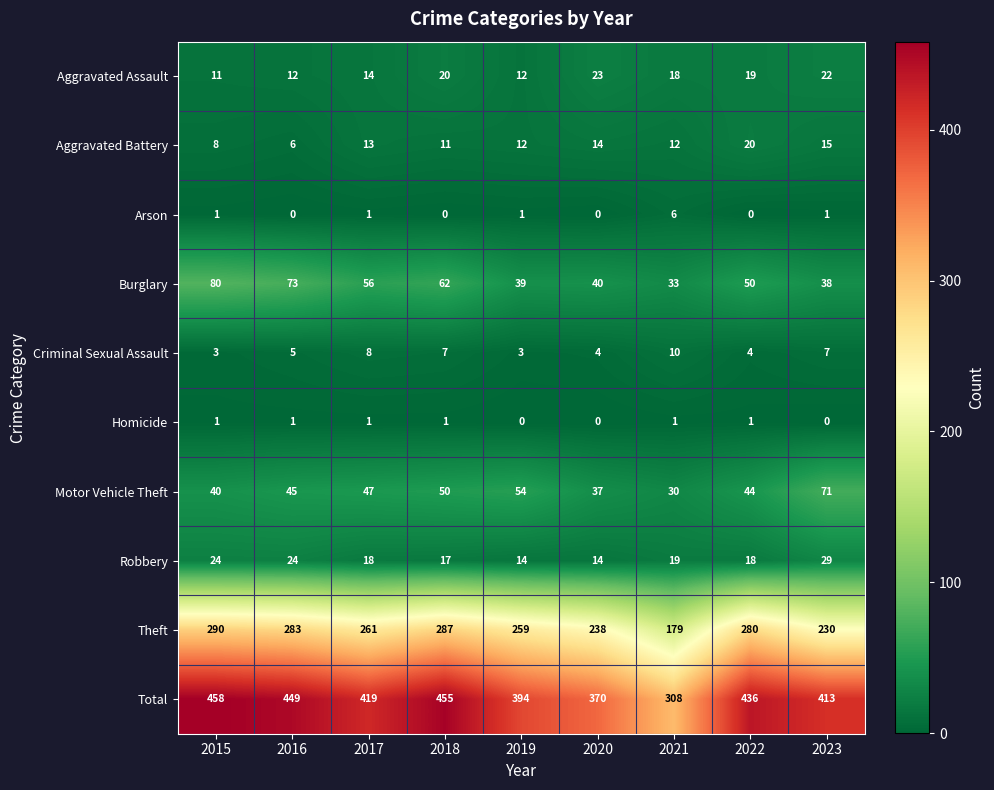

List the series in order of their peak value, lowest first.

Homicide, Arson, Criminal Sexual Assault, Aggravated Battery, Aggravated Assault, Robbery, Motor Vehicle Theft, Burglary, Theft, Total